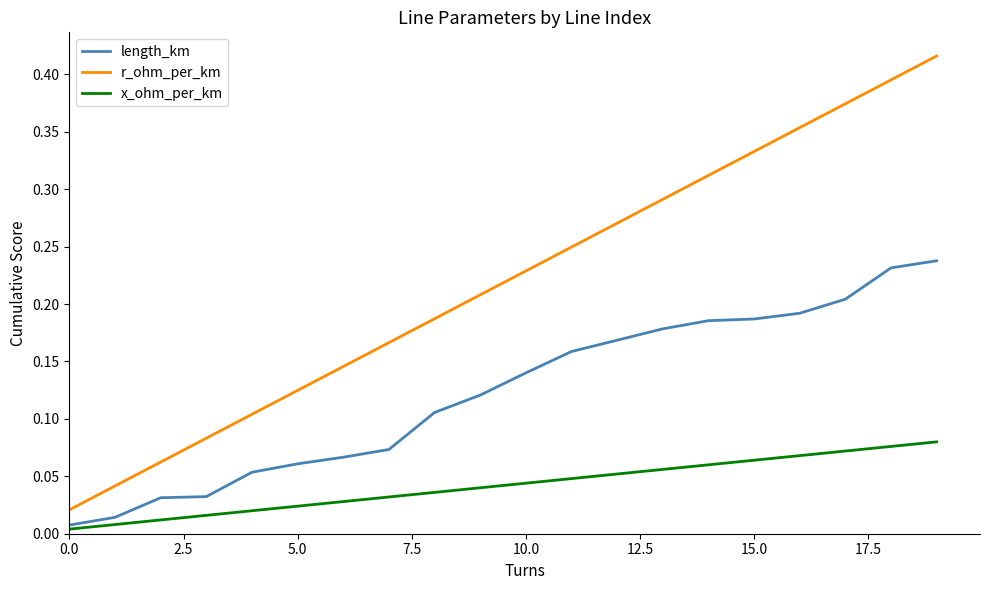

Which series has the largest total across all categories?

r_ohm_per_km